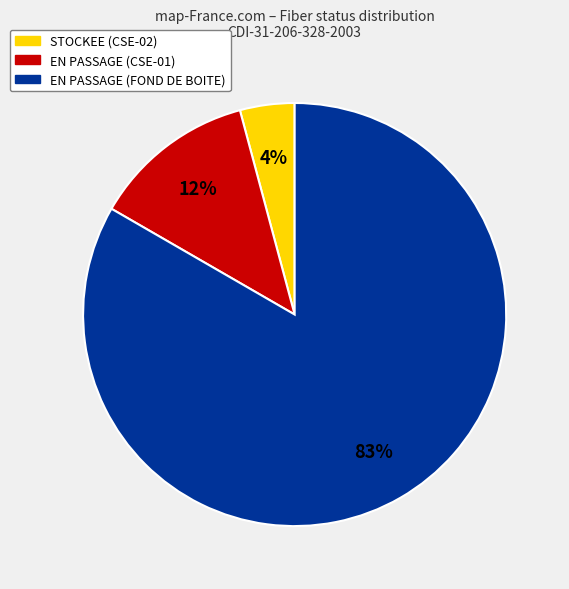

Does any single category account for the majority?

Yes